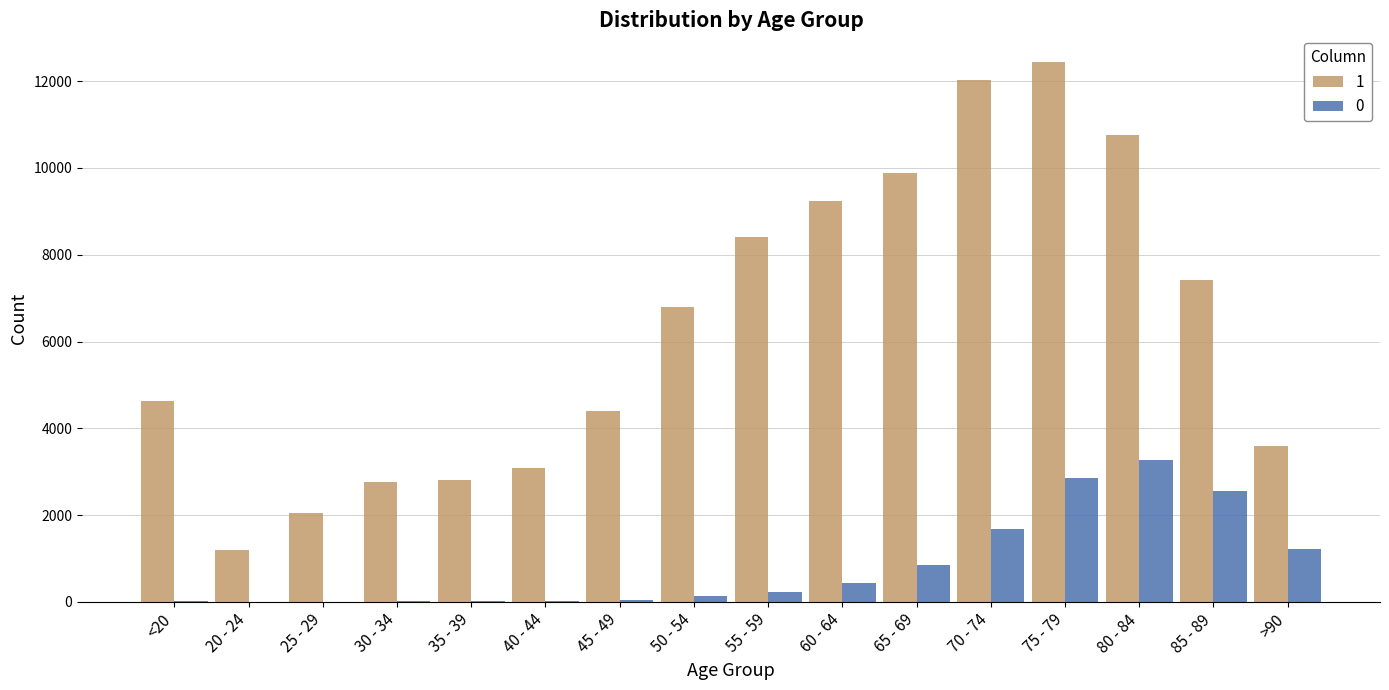

What is the maximum value shown in the chart?

12434